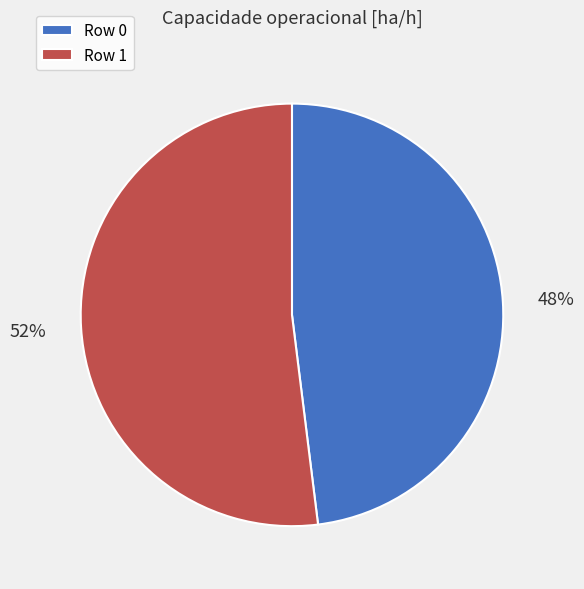

To the nearest percent, what is the average slice percentage?

50%